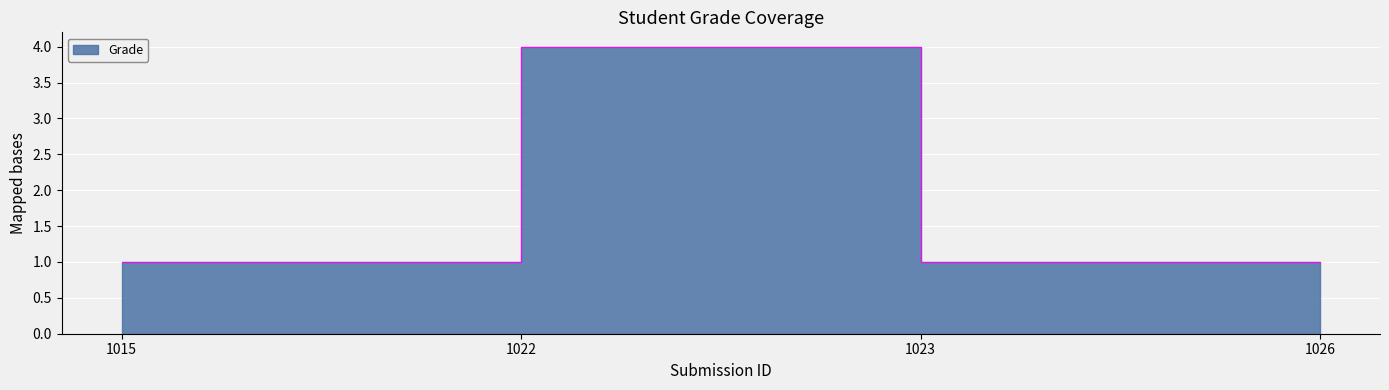

How many points are higher than both their immediate neighbors (excluding endpoints)?

1